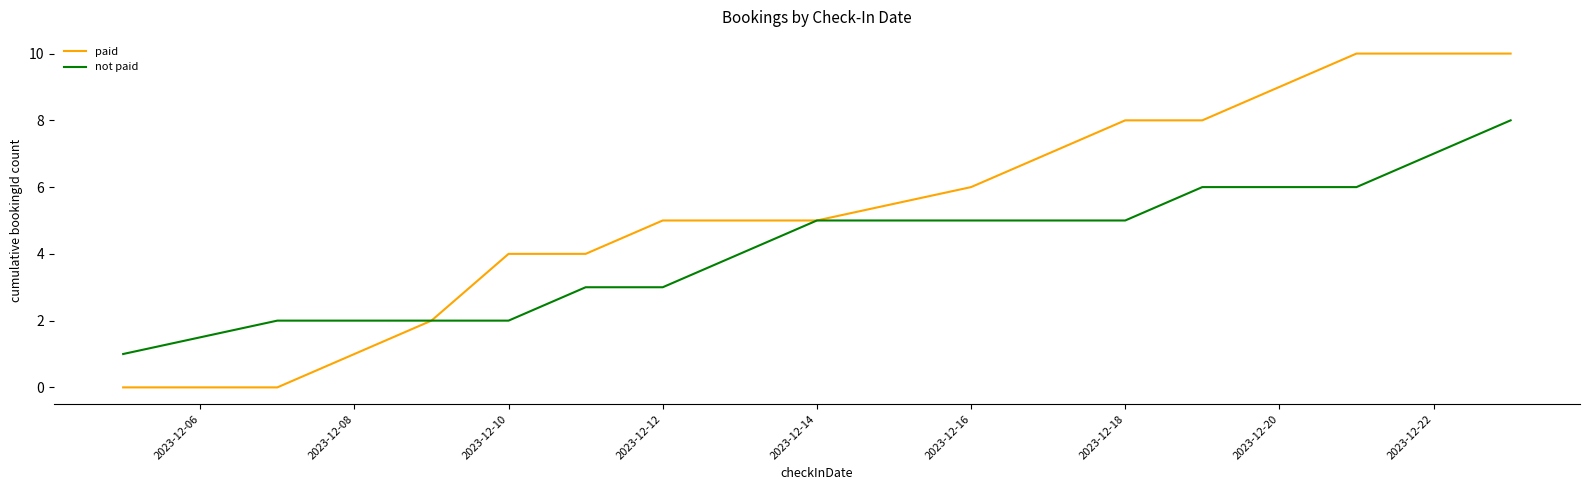

Which series has the largest total across all categories?

paid